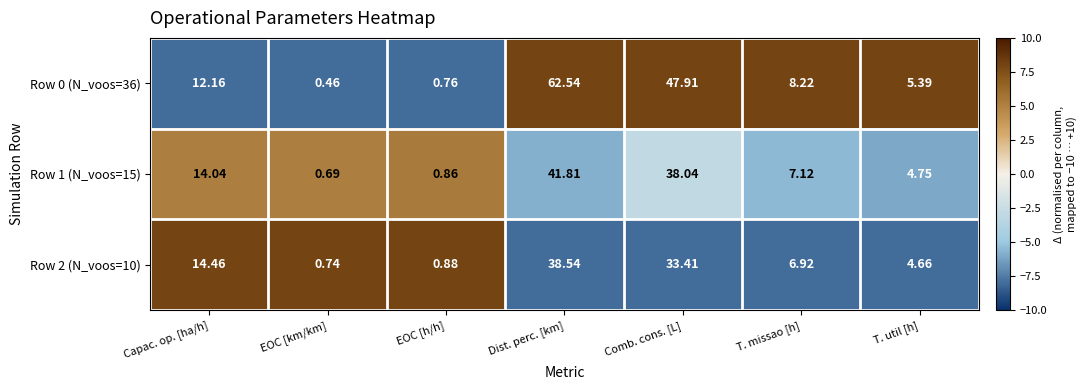

List the series in order of their overall mean, highest first.

Row 0 (N_voos=36), Row 1 (N_voos=15), Row 2 (N_voos=10)